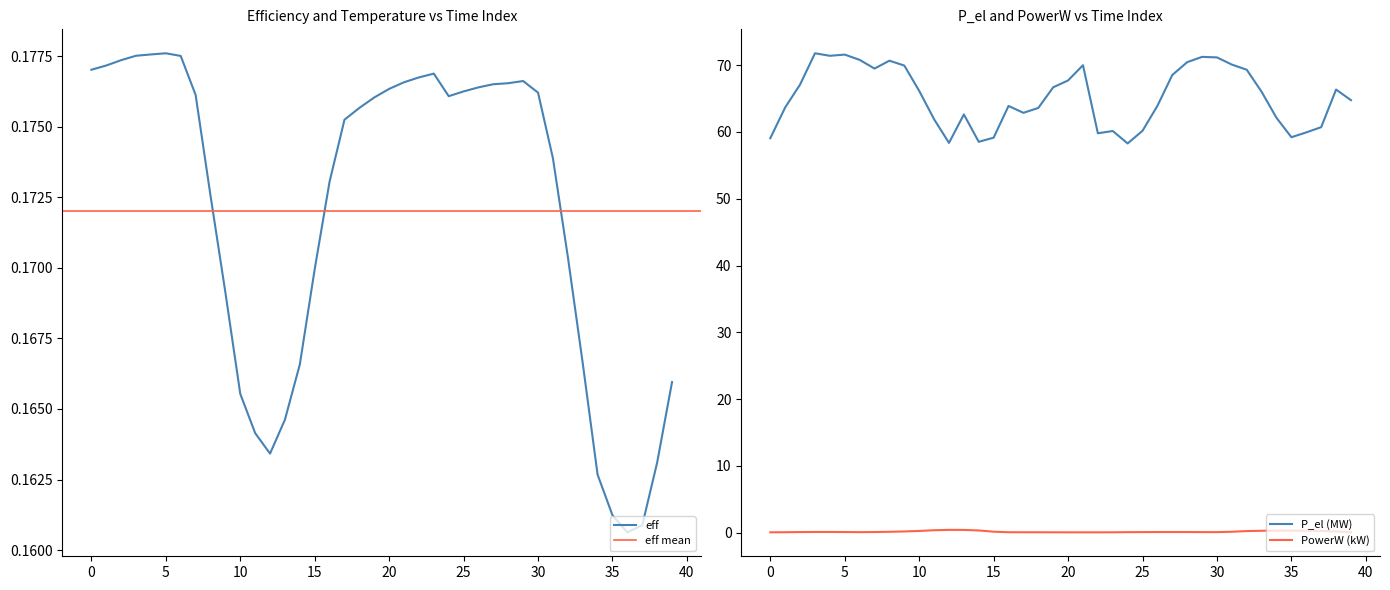

Is it true that PowerW equals 0.1 at 24?

True